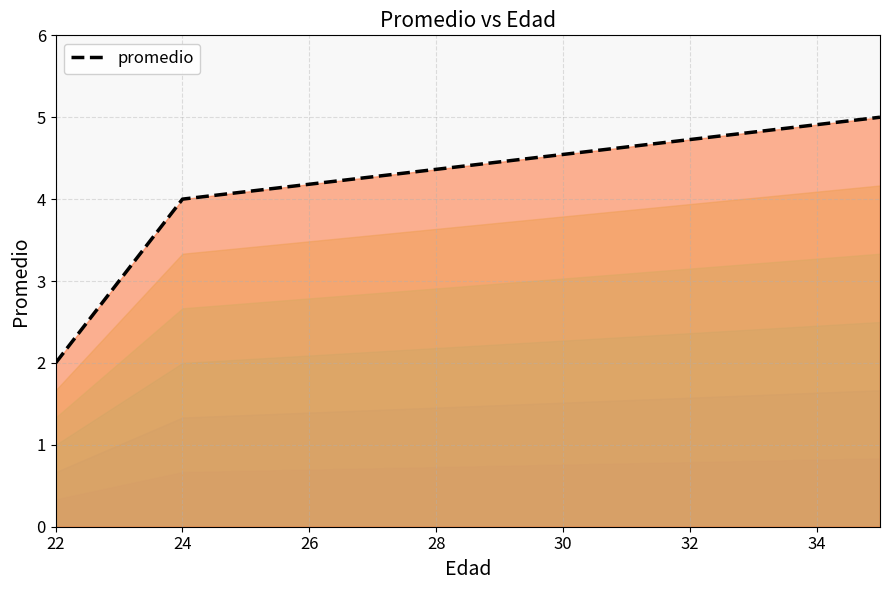

The promedio series shows 2 at 22. True or false?

True